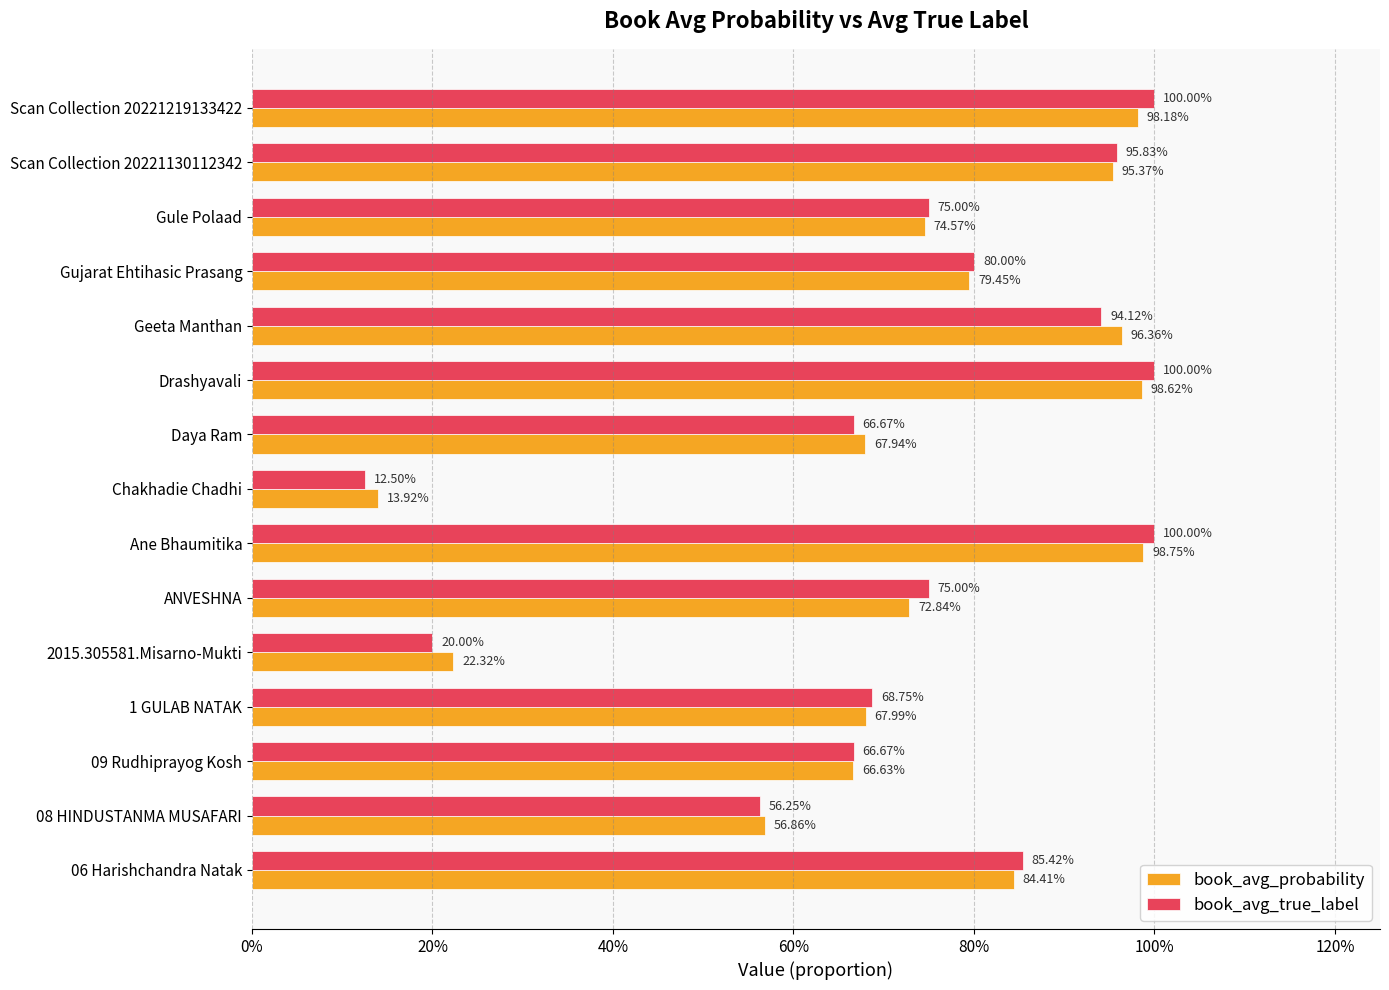

What is the smallest value displayed?

0.1